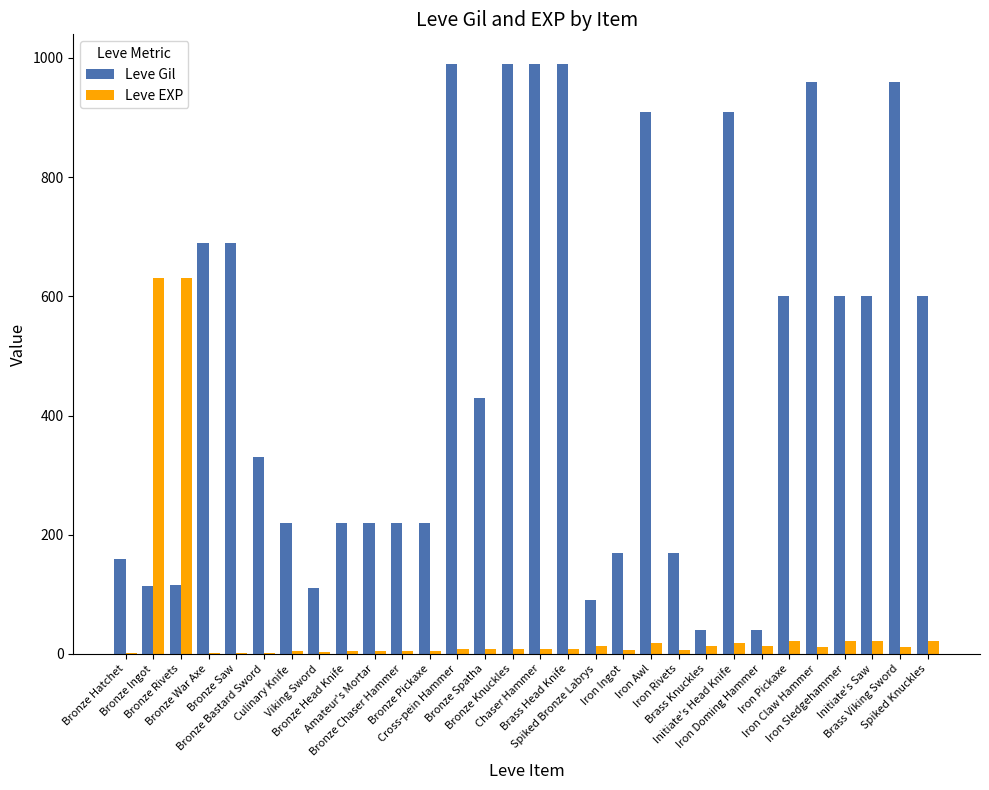

Is the value of Leve Gil at Bronze Ingot greater than the value of Leve EXP at Iron Doming Hammer?

Yes